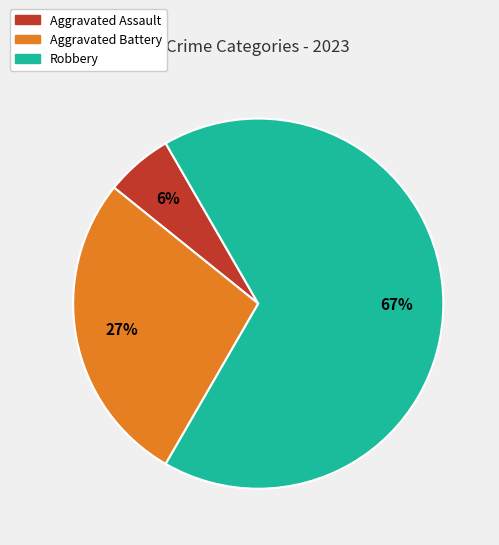

To the nearest percent, what is the difference between the largest and smallest slice percentages?

61%